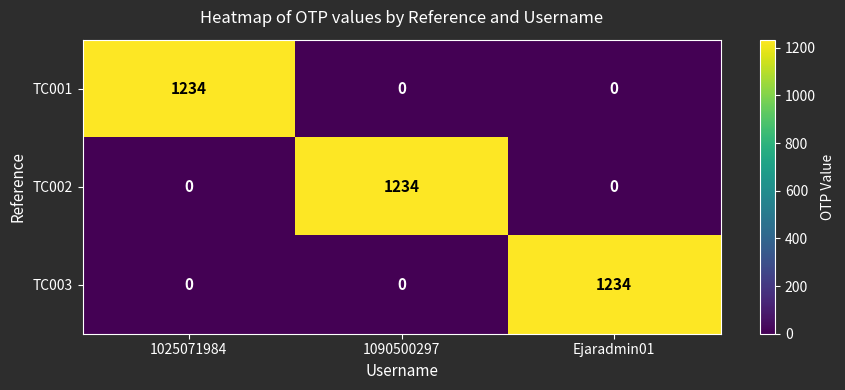

What is the average value of the TC002 series?

411